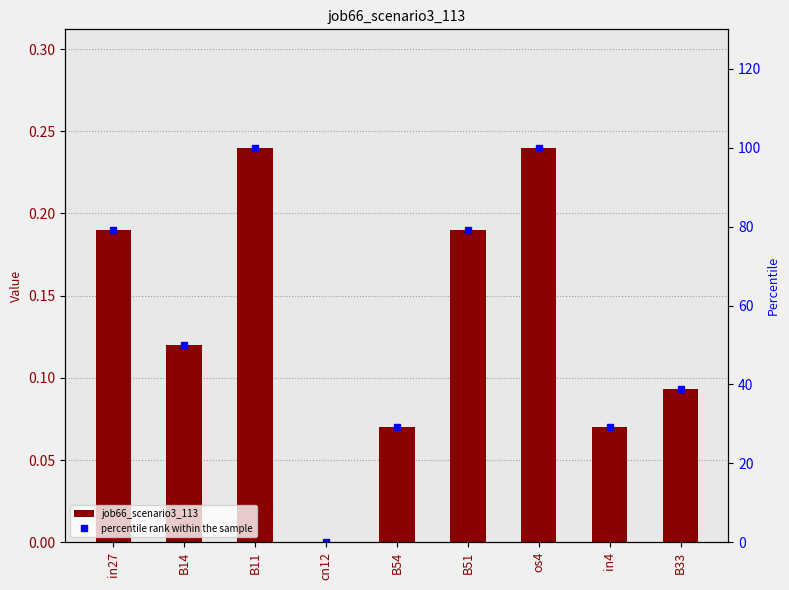

What is the maximum value shown in the chart?

100.0